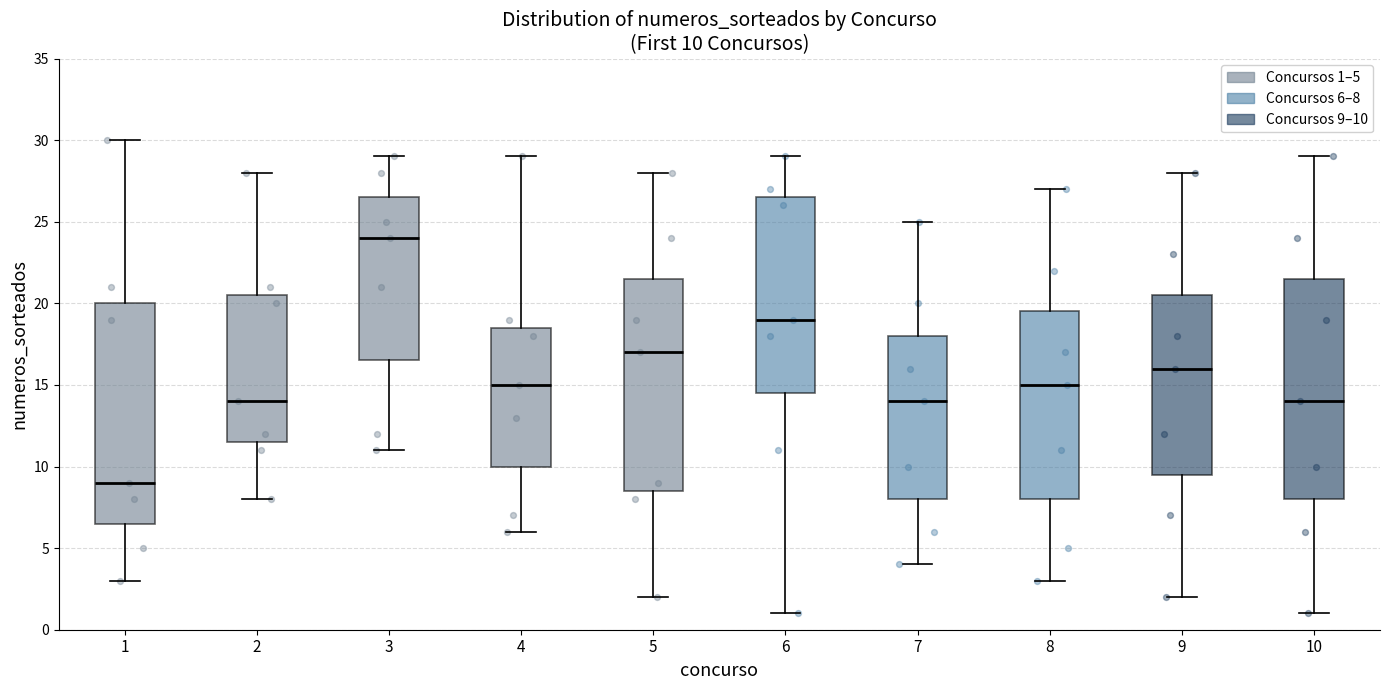

Which box's median line is the lowest?

1